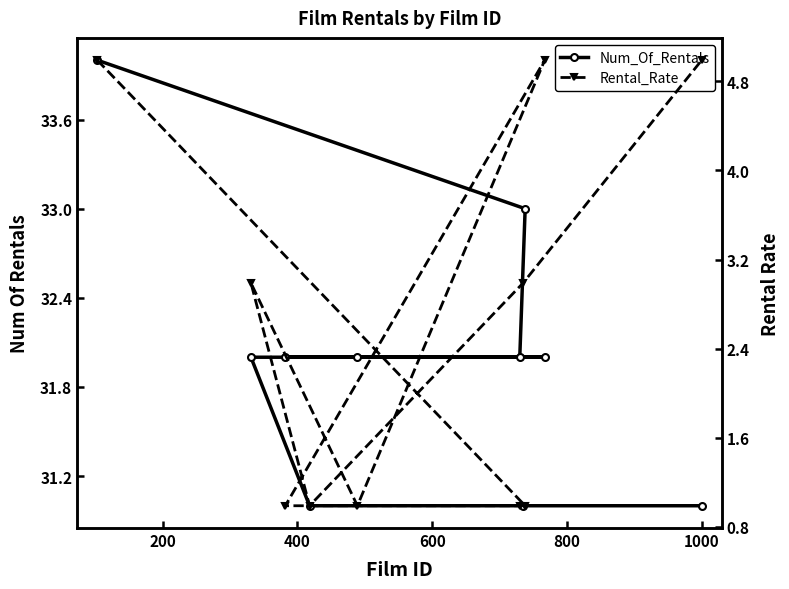

Between 9 and 400, which is larger?

400